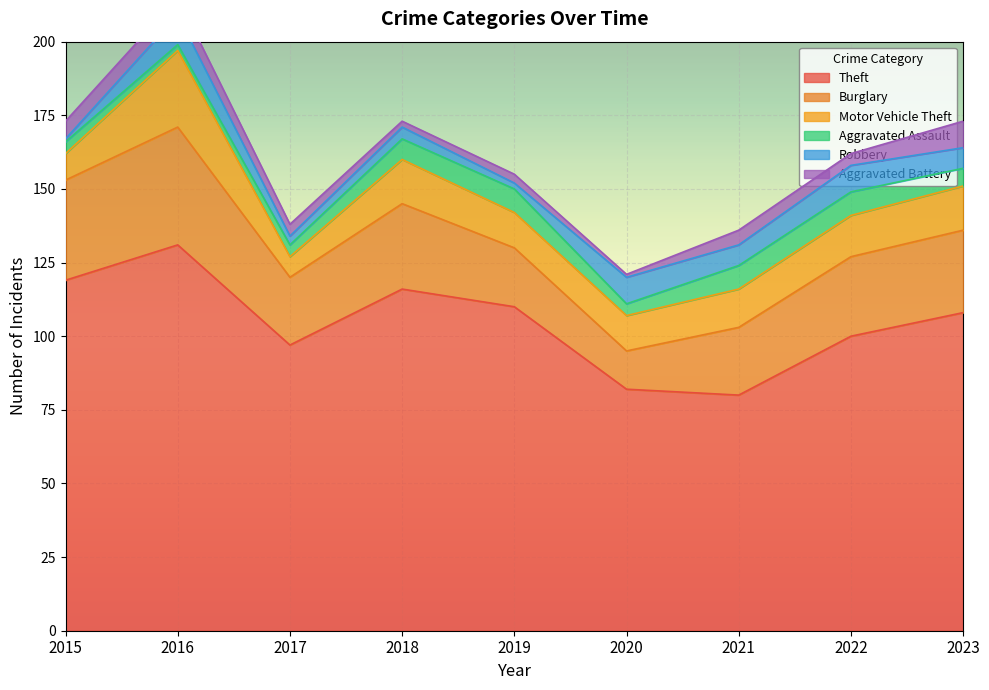

Which category has the lowest value in the Burglary series?

2020